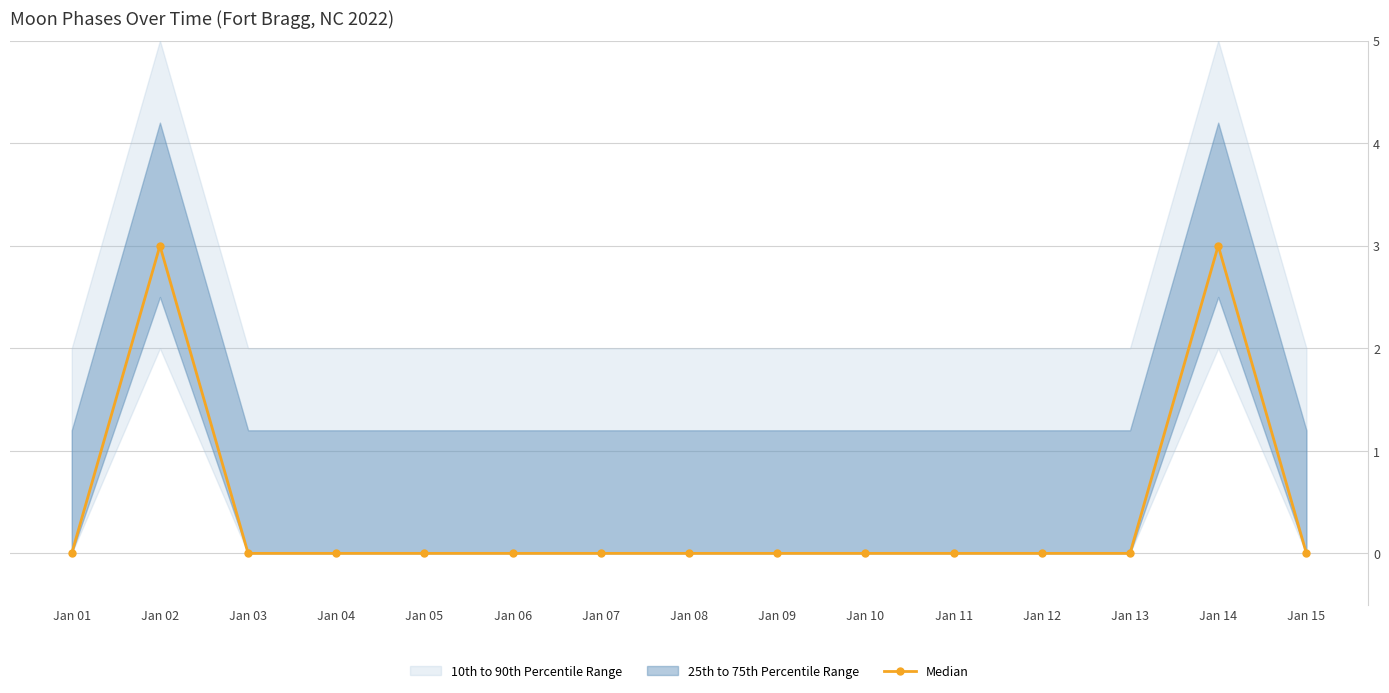

List the labels in order of value, largest first.

Jan 02, Jan 14, Jan 01, Jan 03, Jan 04, Jan 05, Jan 06, Jan 07, Jan 08, Jan 09, Jan 10, Jan 11, Jan 12, Jan 13, Jan 15